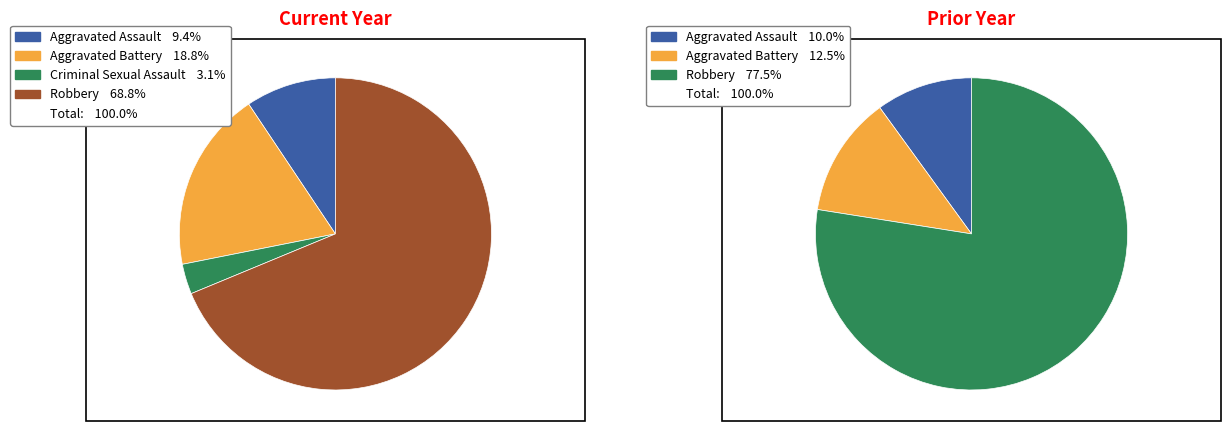

Count the number of slices in the pie.

4